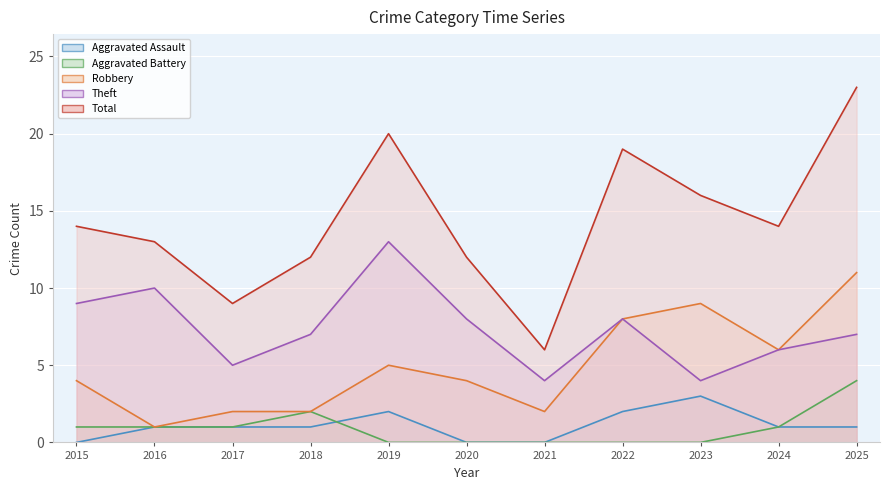

Where is the first local maximum for Theft?

2016